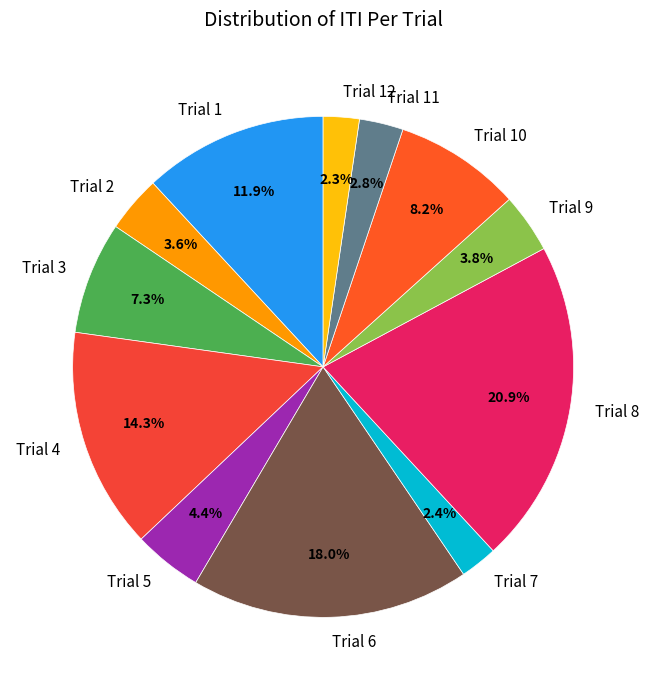

How many segments does this pie chart have?

12